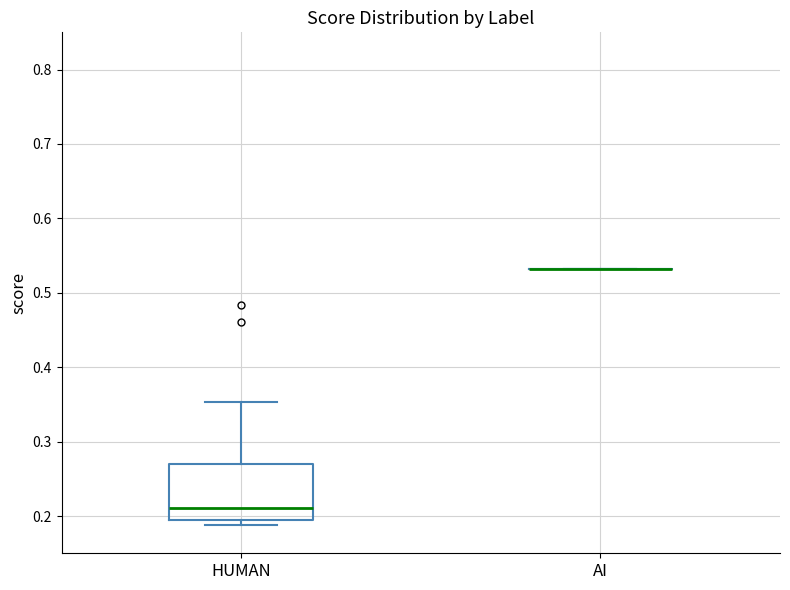

Reading left to right, read every box against the y-axis: the position of its median line, the range the box covers, and the ends of its whiskers. The values are not printed on the chart, so give them approximately, as read against the axis.

HUMAN: median 0.21, box 0.19 to 0.27, whiskers 0.19 (just below the box's lower edge) to 0.35
AI: box collapsed to a line at 0.53, whiskers 0.53 to 0.53